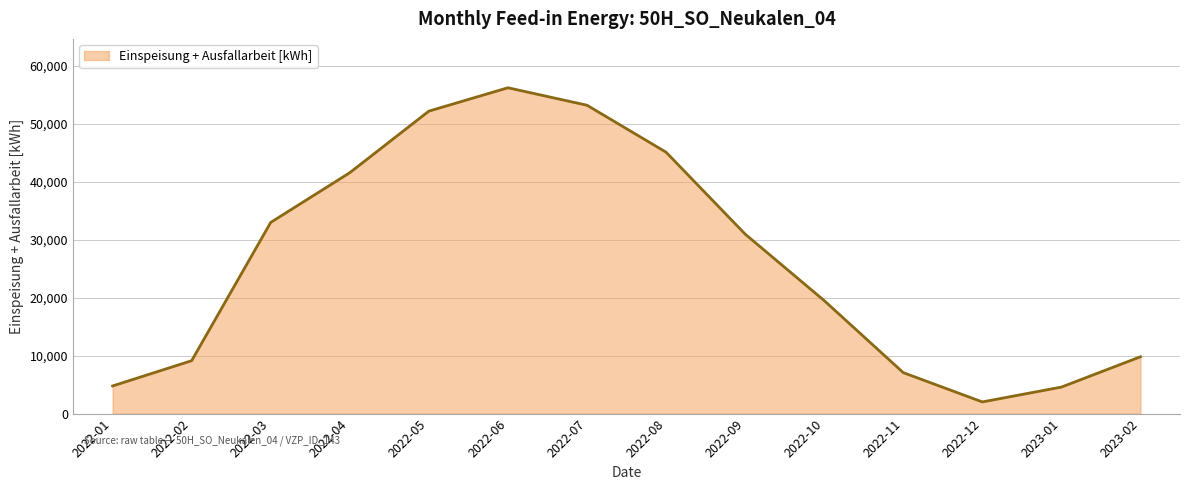

Which has a higher value, 2022-01 or 2022-12?

2022-01